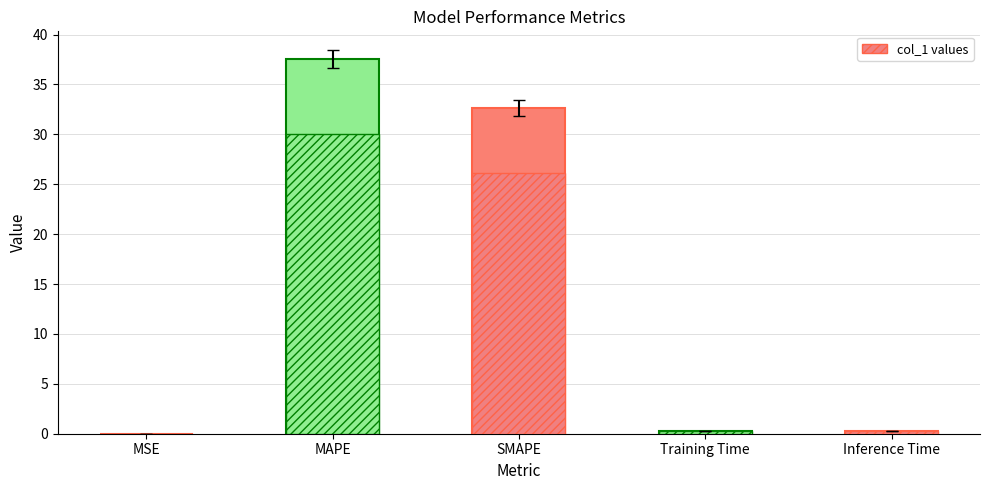

How many series are shown in this chart?

1